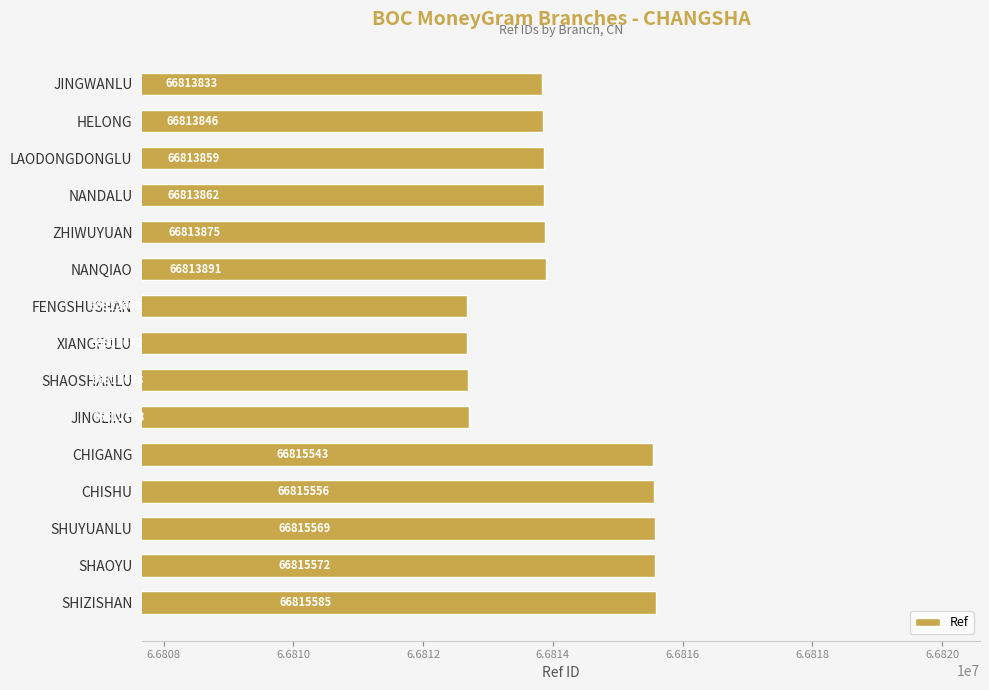

Rank the categories by value from lowest to highest.

FENGSHUSHAN, XIANGFULU, SHAOSHANLU, JINGLING, JINGWANLU, HELONG, LAODONGDONGLU, NANDALU, ZHIWUYUAN, NANQIAO, CHIGANG, CHISHU, SHUYUANLU, SHAOYU, SHIZISHAN